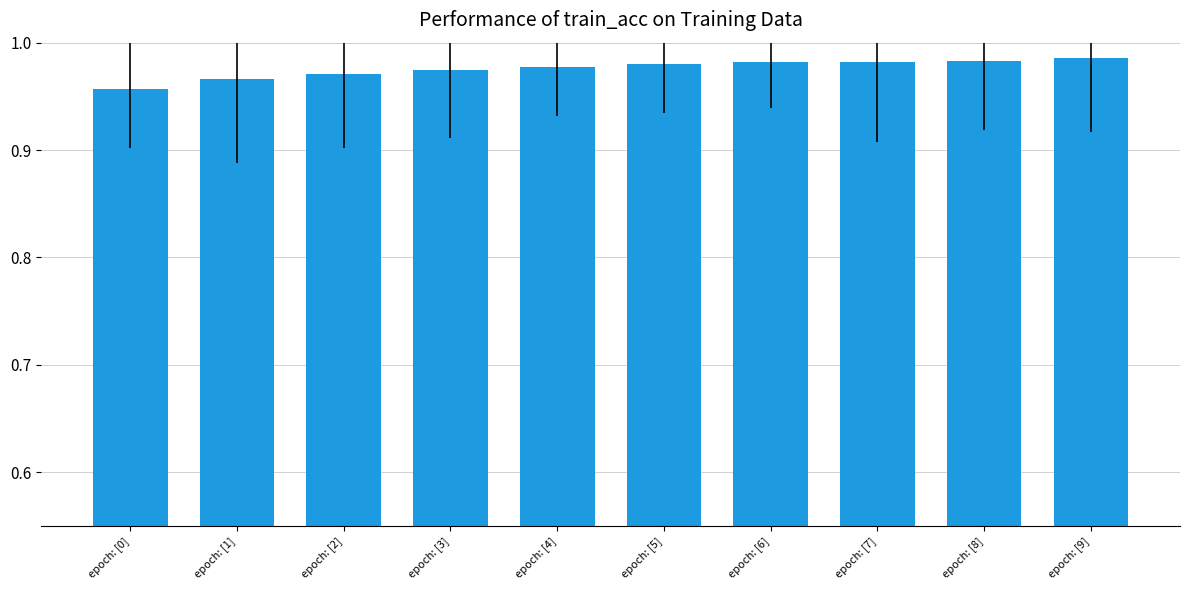

How many categories are shown in the chart?

10